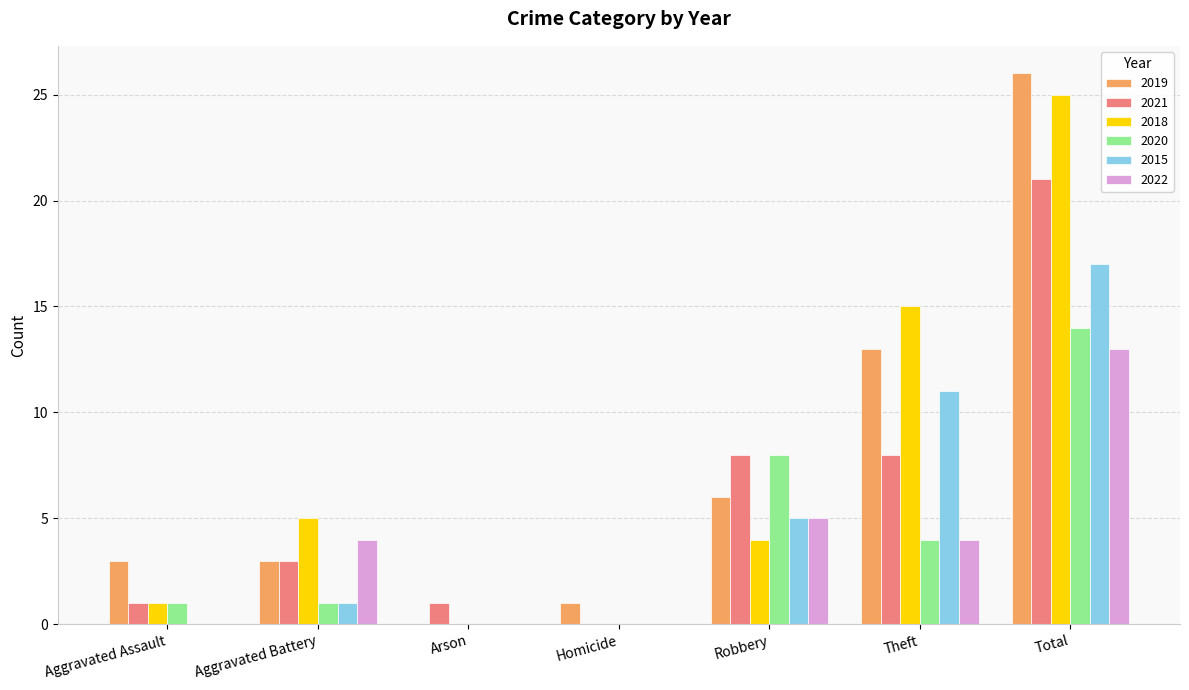

Where is 2018 nearest to the value 12?

Theft